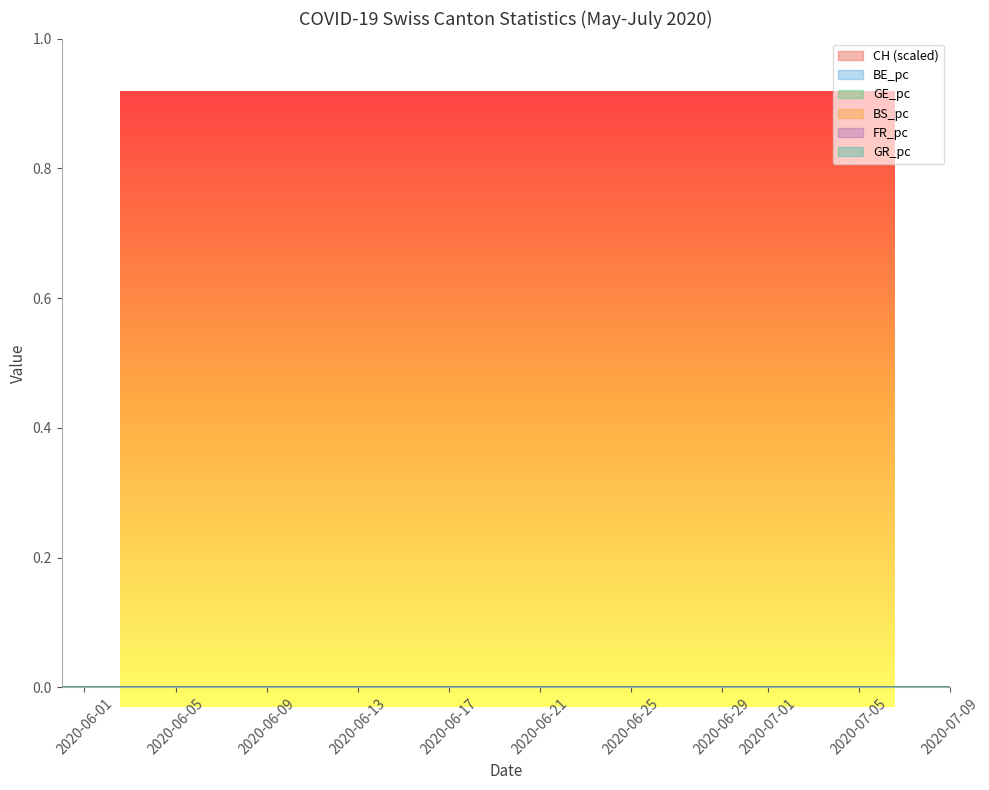

The CH series shows 0.0 at 2020-07-01. True or false?

False